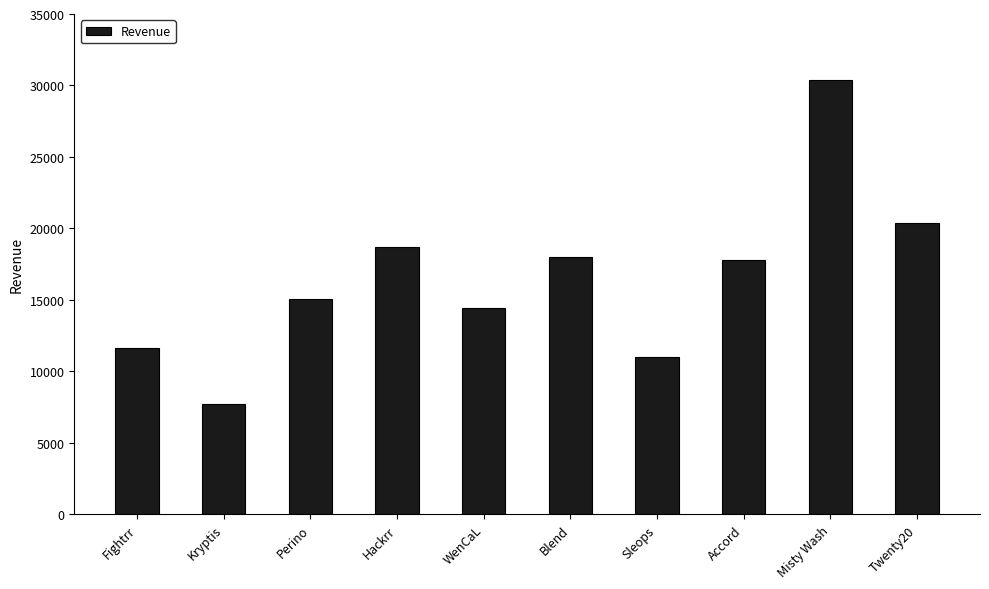

What is the difference between the values at Twenty20 and Sleops?

9378.0